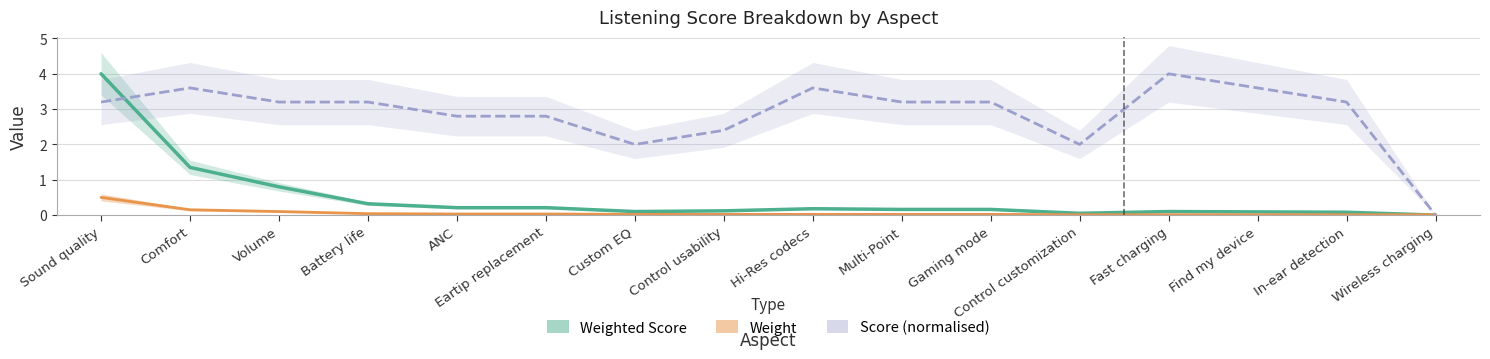

How many times do Weight and Score (normalised) cross each other?

1